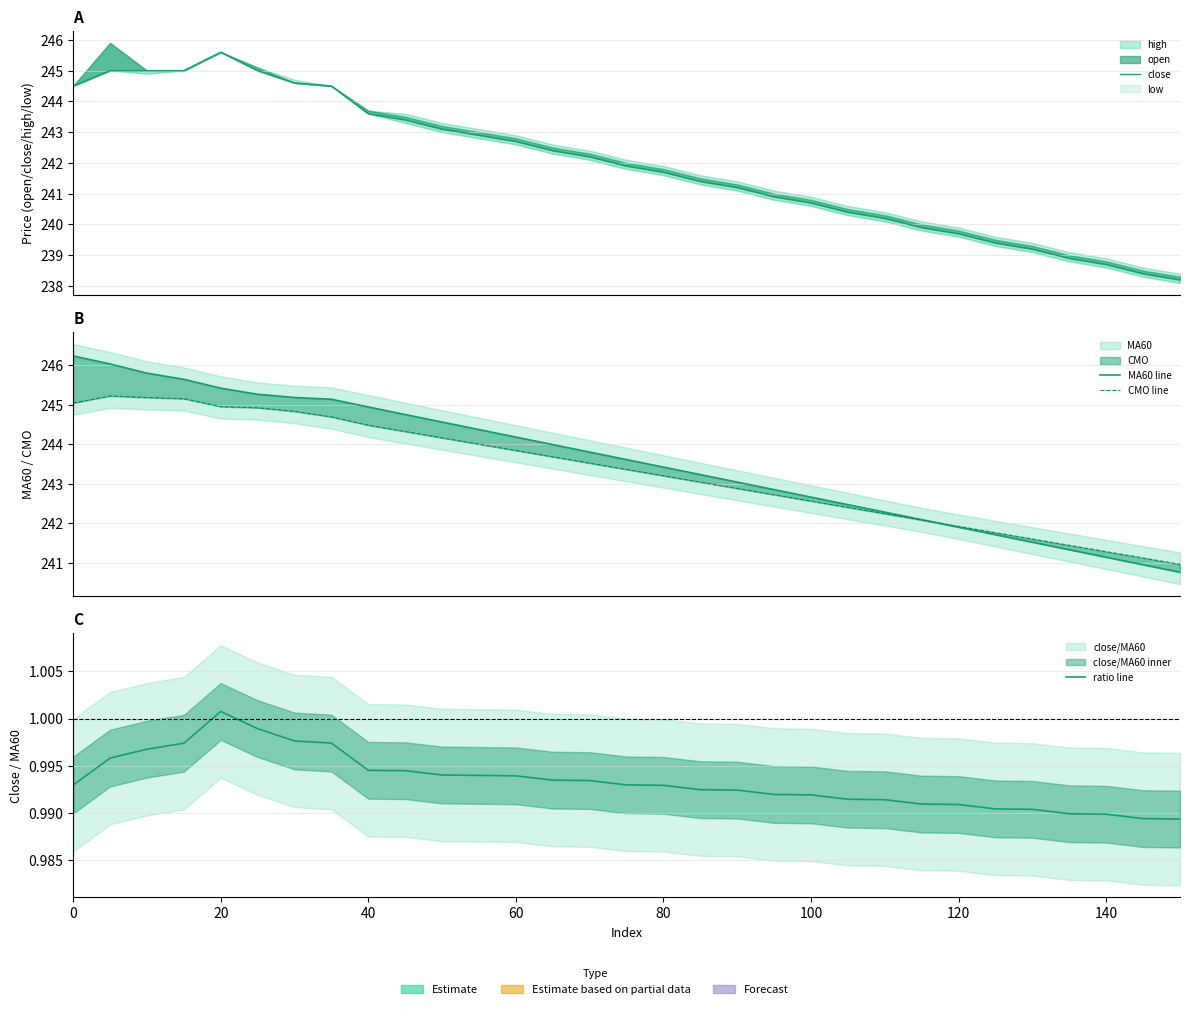

The close series shows 109.3 at 24. True or false?

False